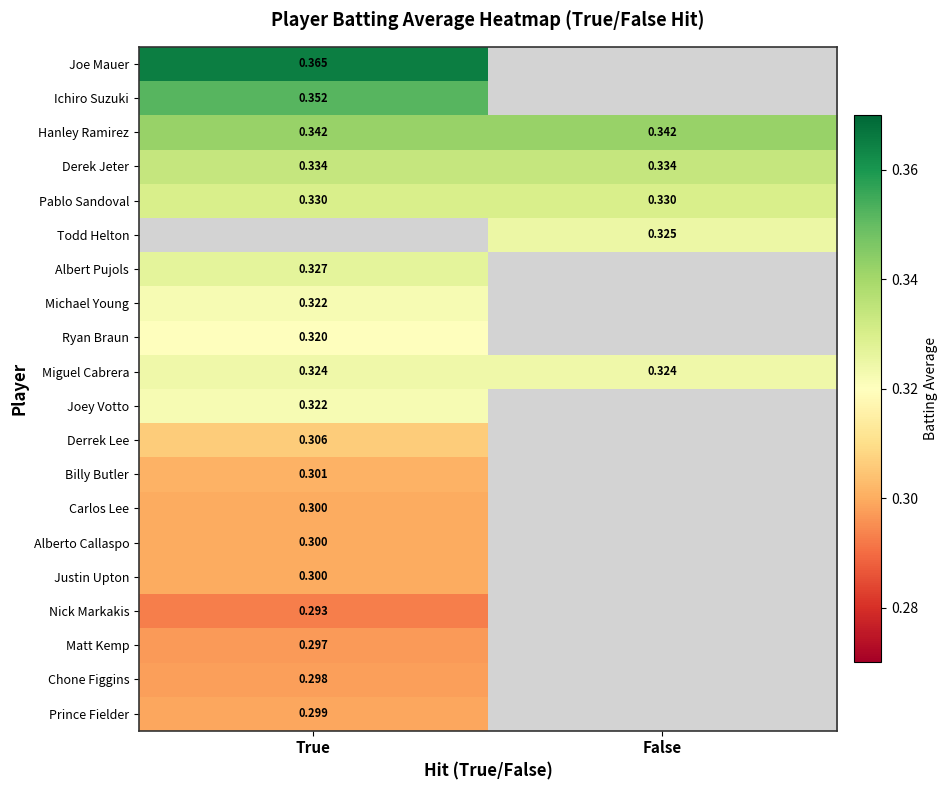

At how many categories does at least one series exceed 0?

2